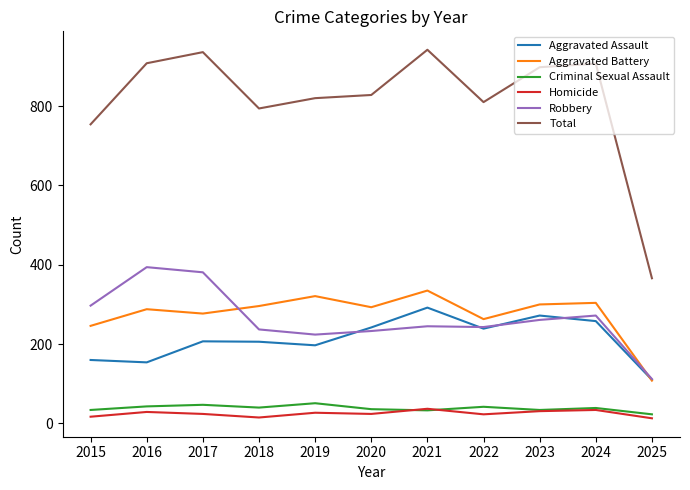

True or false: Aggravated Battery and Total cross at least once.

False